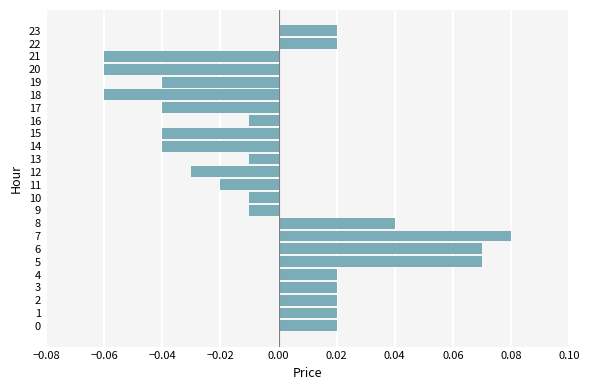

Which label corresponds to the largest value in the chart?

7